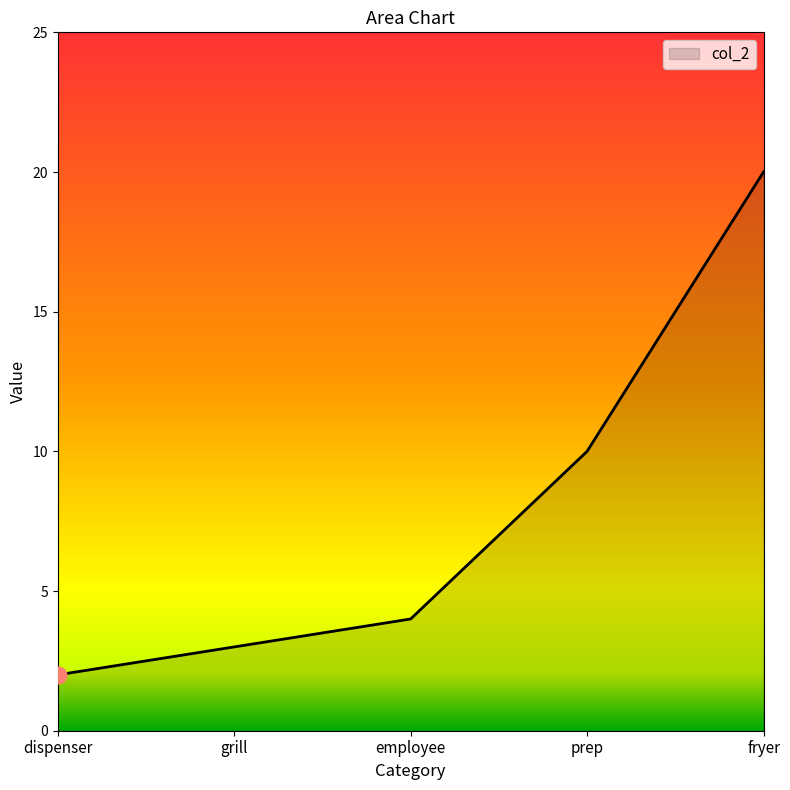

Approximately how many times larger is the value at prep compared to dispenser?

5.0